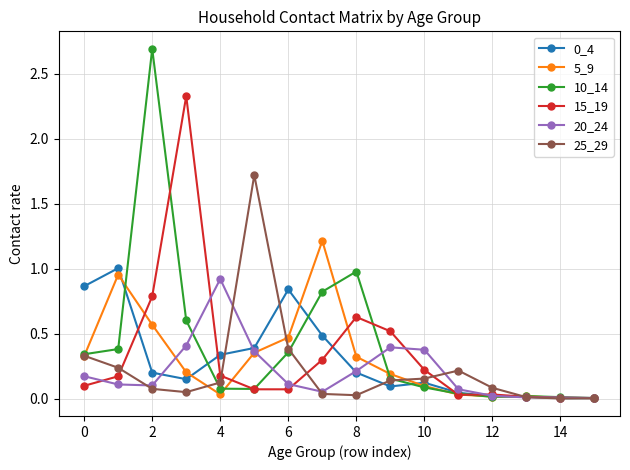

What is the greatest value displayed?

2.7